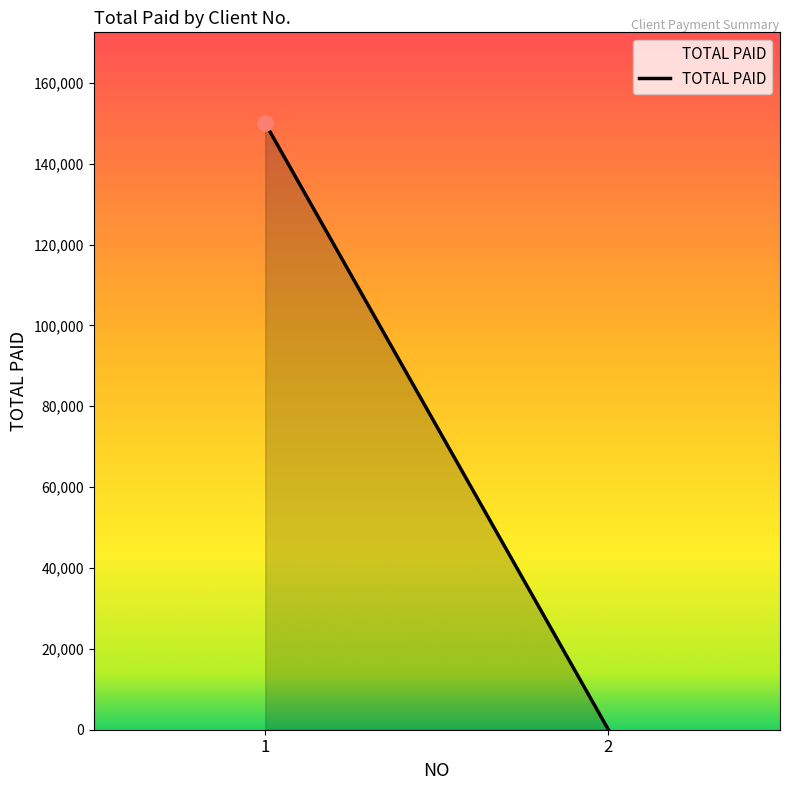

What is the change in value from 1 to 2?

-150000